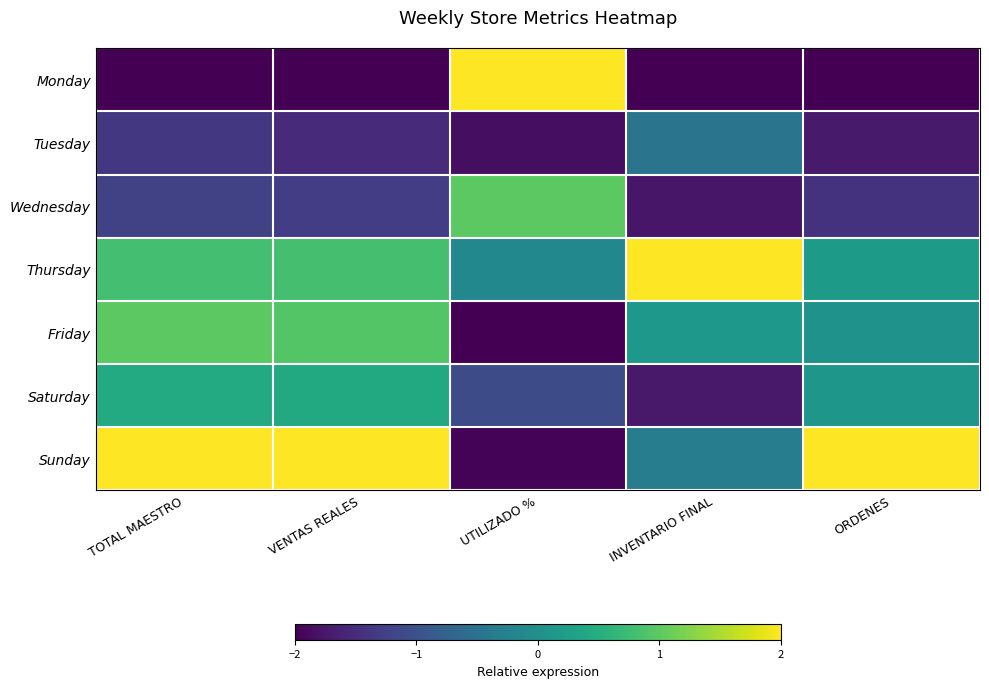

Reading left to right, what are all the values shown in this chart?

Monday: TOTAL MAESTRO=-2.0	VENTAS REALES=-2.0	UTILIZADO %=2.0	INVENTARIO FINAL=-2.0	ORDENES=-2.0
Tuesday: TOTAL MAESTRO=-1.3	VENTAS REALES=-1.5	UTILIZADO %=-1.9	INVENTARIO FINAL=-0.5	ORDENES=-1.7
Wednesday: TOTAL MAESTRO=-1.2	VENTAS REALES=-1.3	UTILIZADO %=1.0	INVENTARIO FINAL=-1.8	ORDENES=-1.4
Thursday: TOTAL MAESTRO=0.8	VENTAS REALES=0.8	UTILIZADO %=-0.1	INVENTARIO FINAL=2.0	ORDENES=0.2
Friday: TOTAL MAESTRO=1.0	VENTAS REALES=0.9	UTILIZADO %=-2.0	INVENTARIO FINAL=0.1	ORDENES=0.0
Saturday: TOTAL MAESTRO=0.5	VENTAS REALES=0.4	UTILIZADO %=-1.1	INVENTARIO FINAL=-1.7	ORDENES=0.1
Sunday: TOTAL MAESTRO=2.0	VENTAS REALES=2.0	UTILIZADO %=-2.0	INVENTARIO FINAL=-0.3	ORDENES=2.0